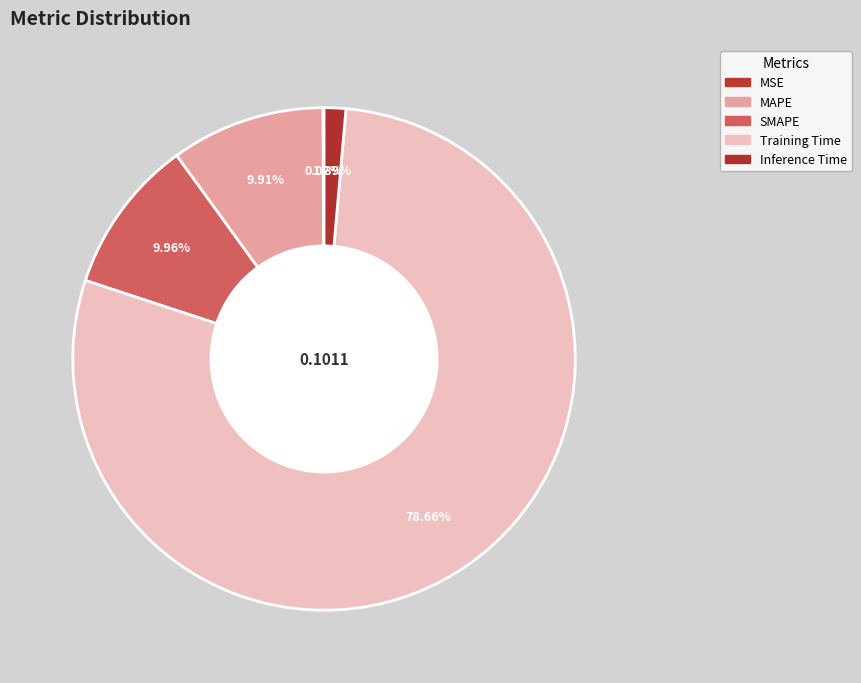

Which slice is the smallest?

MSE